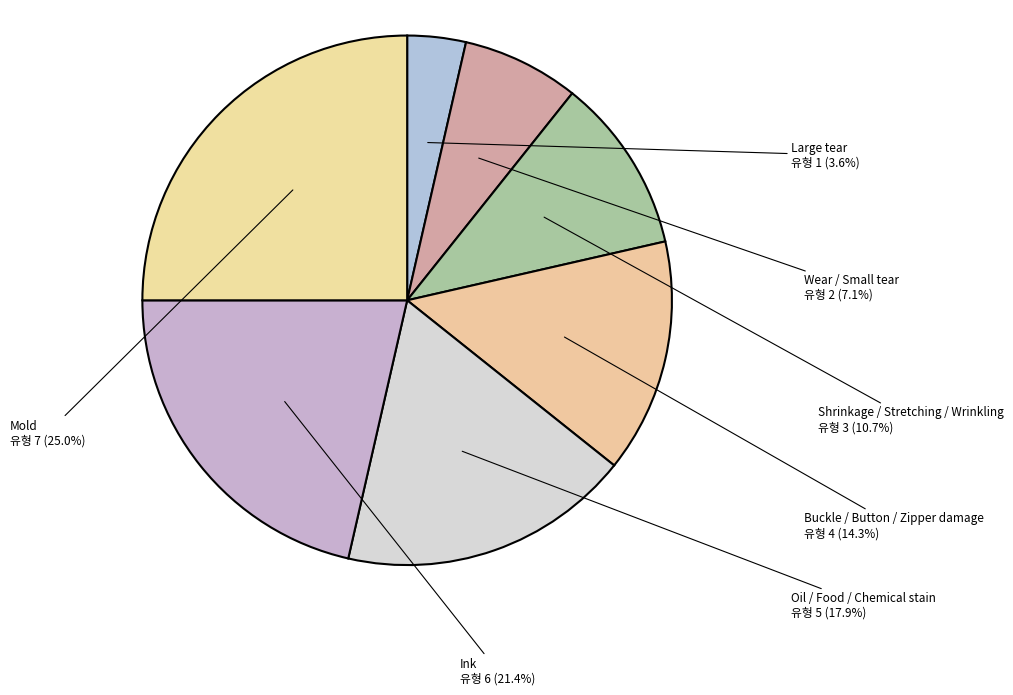

Rank the categories by value from highest to lowest.

Mold, Ink, Oil / Food / Chemical stain, Buckle / Button / Zipper damage, Shrinkage / Stretching / Wrinkling, Wear / Small tear, Large tear